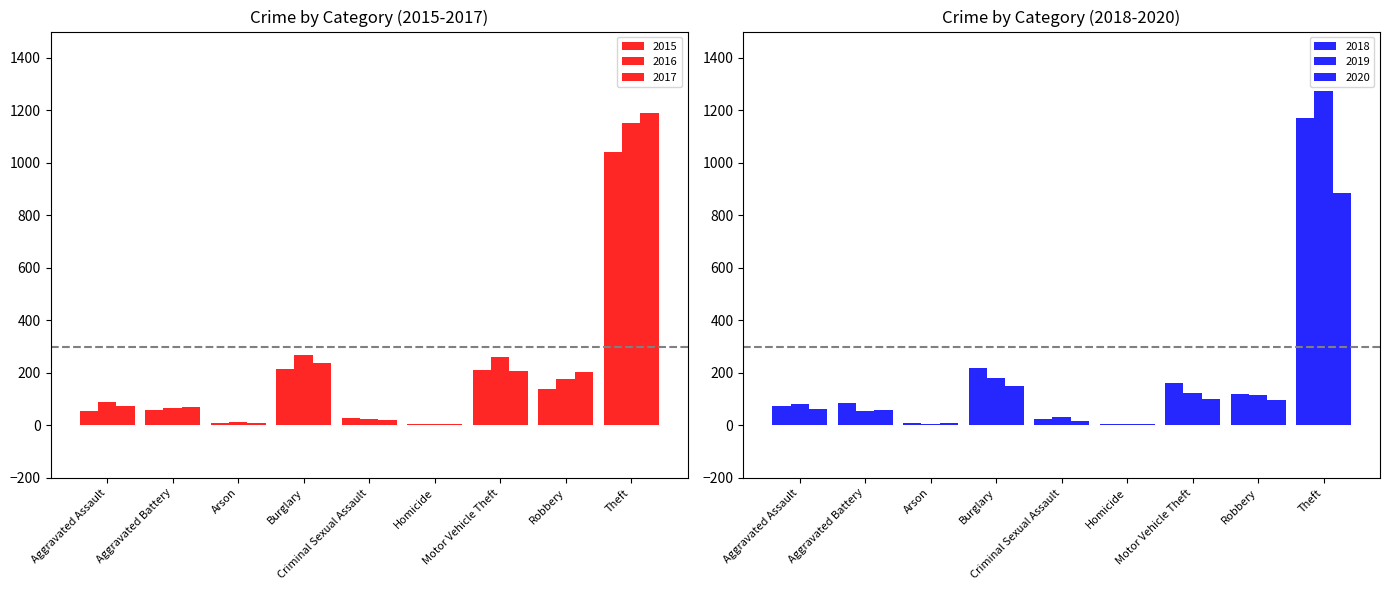

What is the maximum value for 2016?

1151